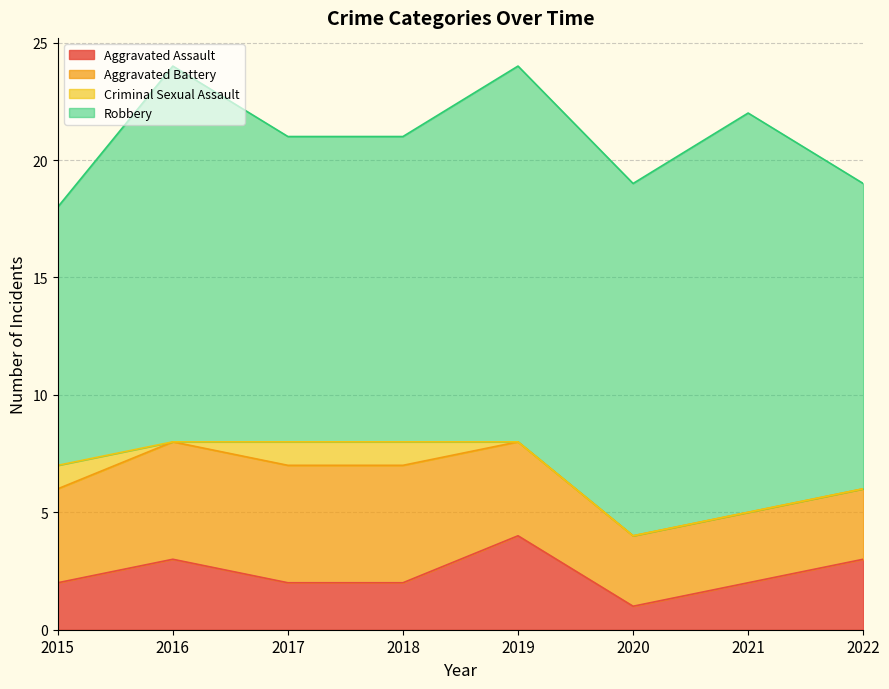

True or false: Aggravated Assault has more than 2 points higher than both neighbors.

False